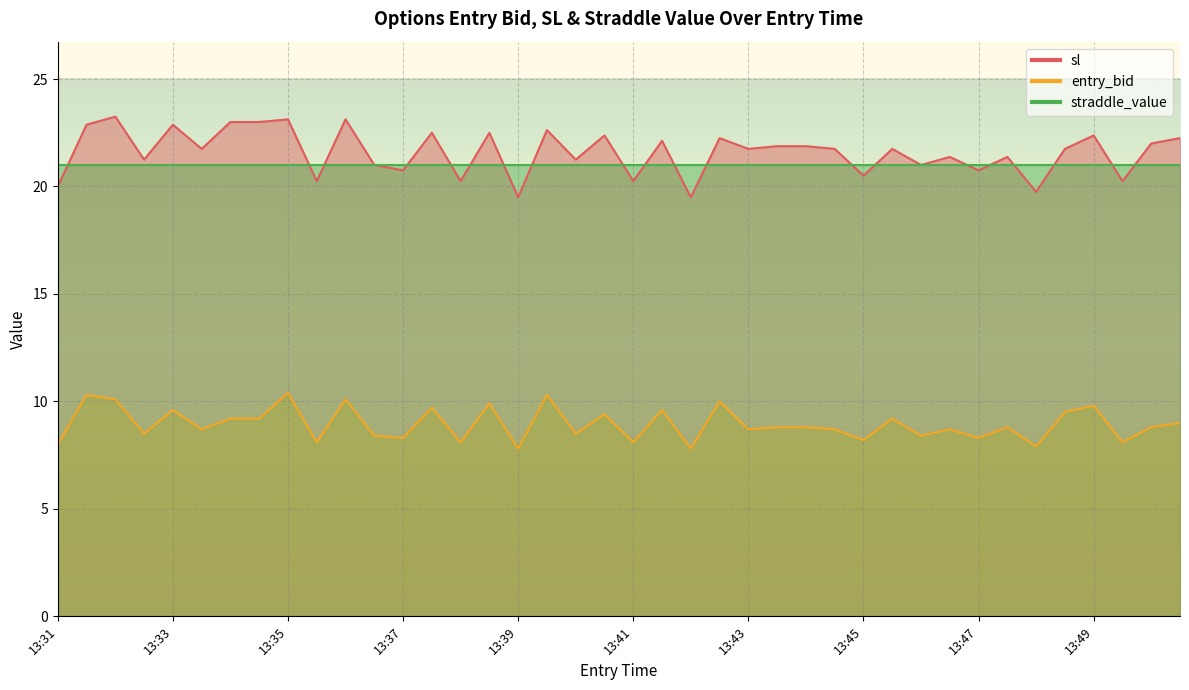

What is the maximum value shown in the chart?

23.2